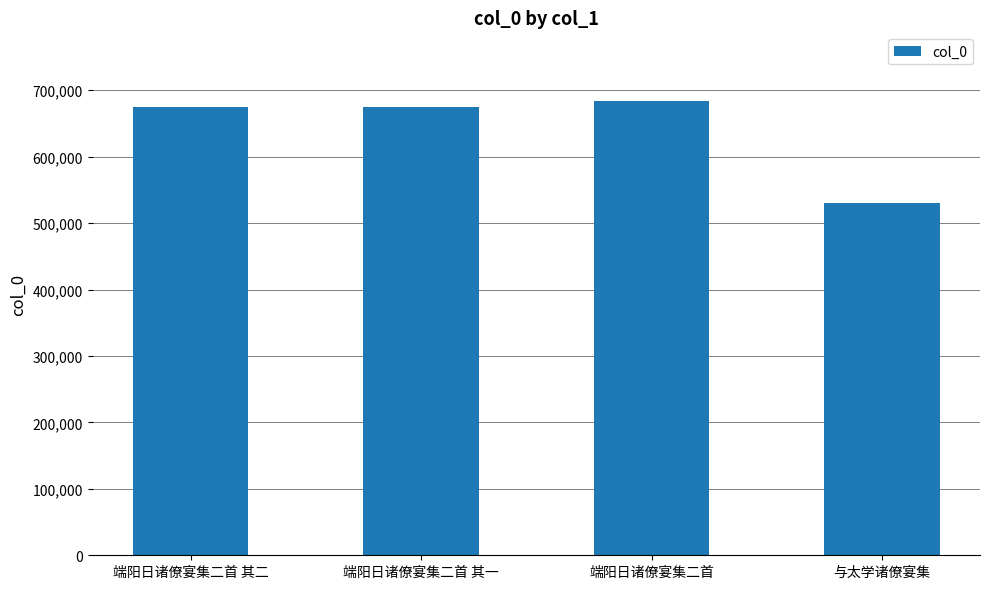

Is it true that the value at 端阳日诸僚宴集二首 其二 is 675376?

True